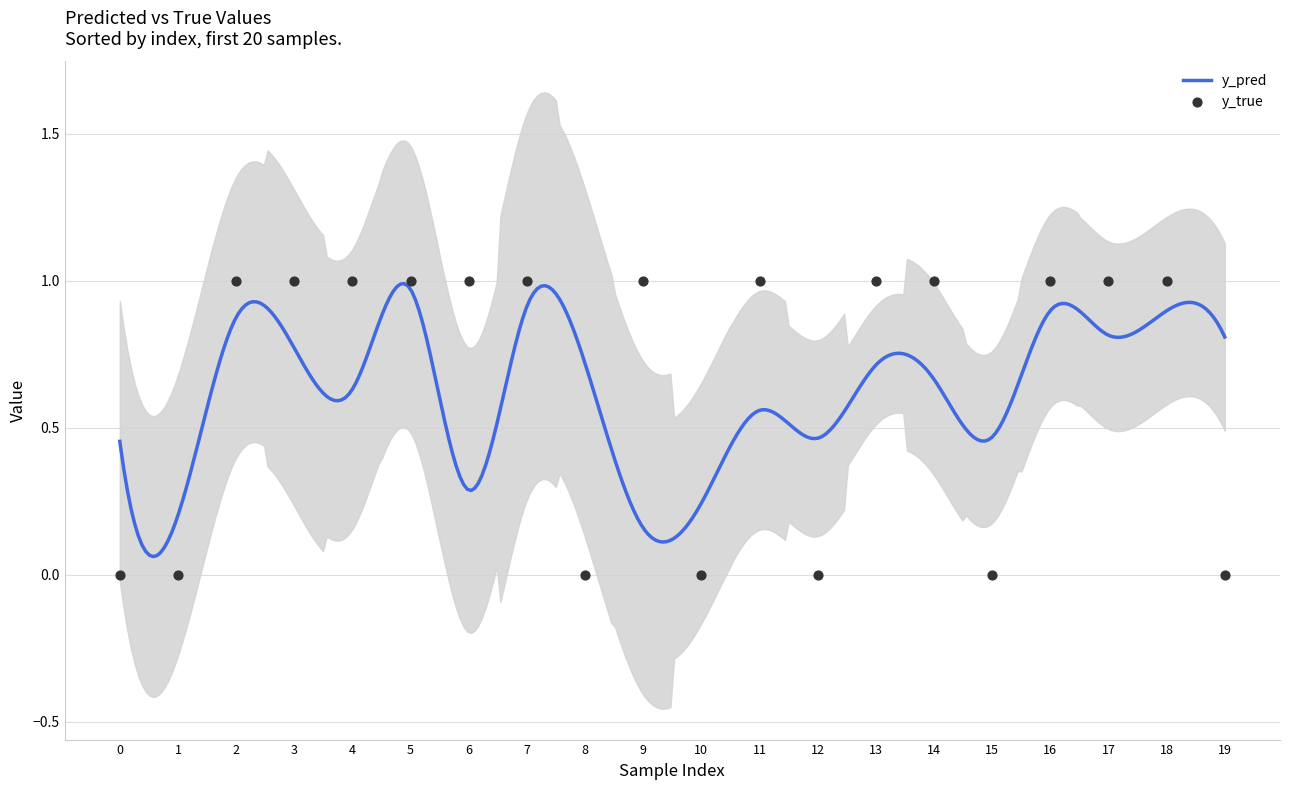

Which has a higher value, 19 or 7?

7